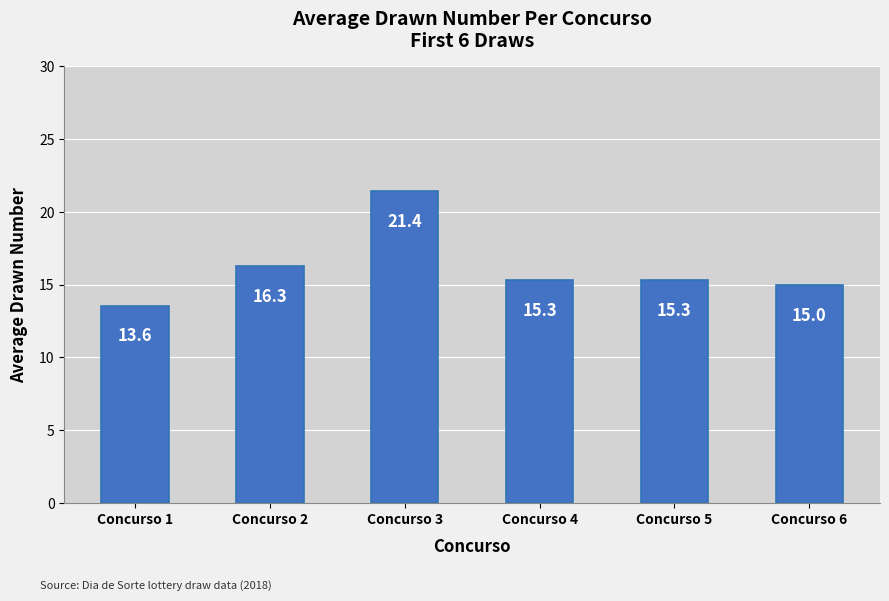

What is the ratio of the value at Concurso 4 to the value at Concurso 1?

1.1